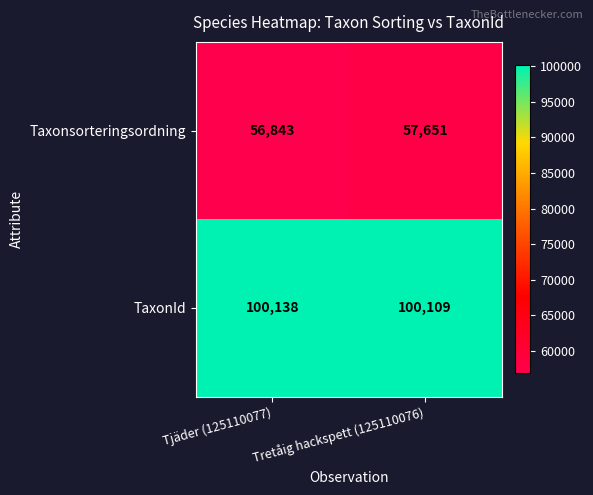

At which category is the sum across all series the highest?

Tretåig hackspett (125110076)